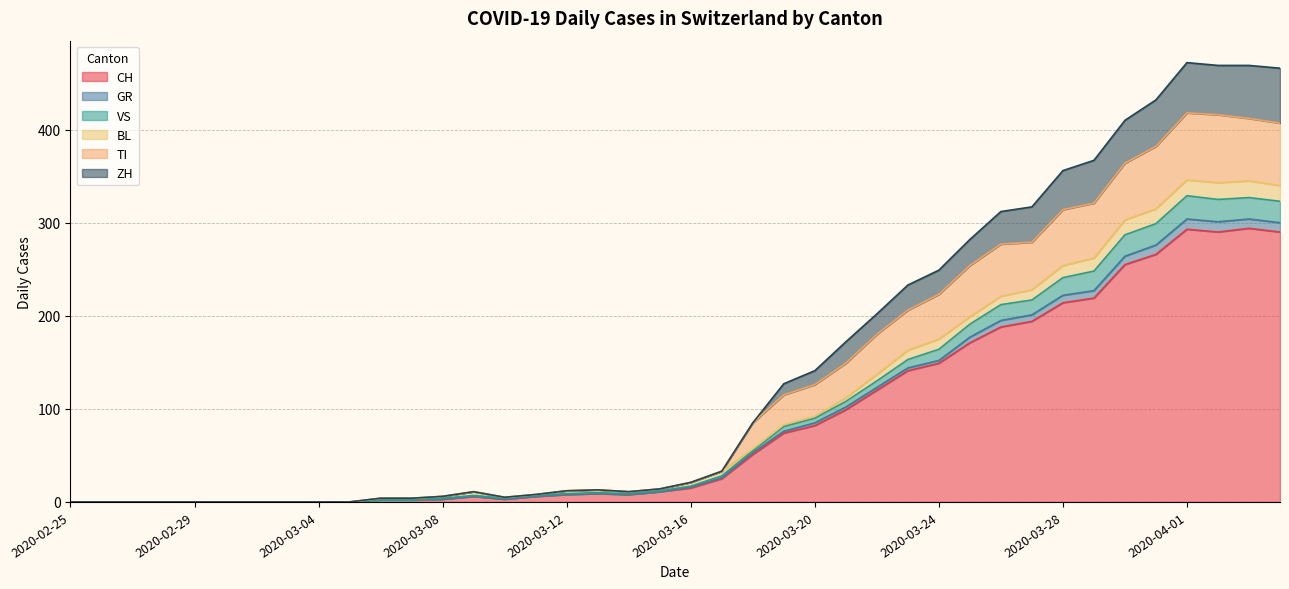

True or false: CH and VS cross at least once.

False